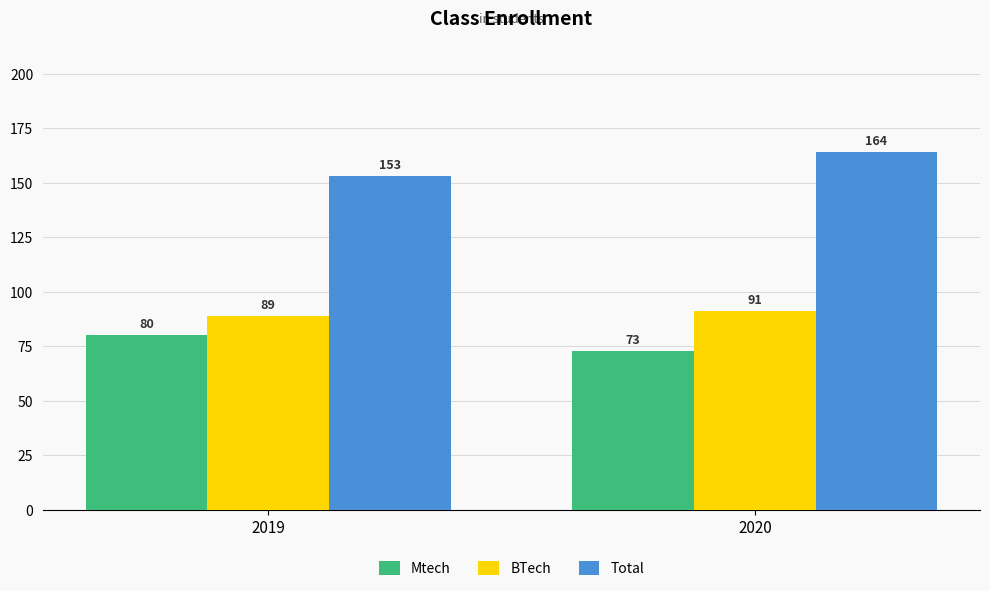

What are all the series names shown in the legend?

Mtech, BTech, Total